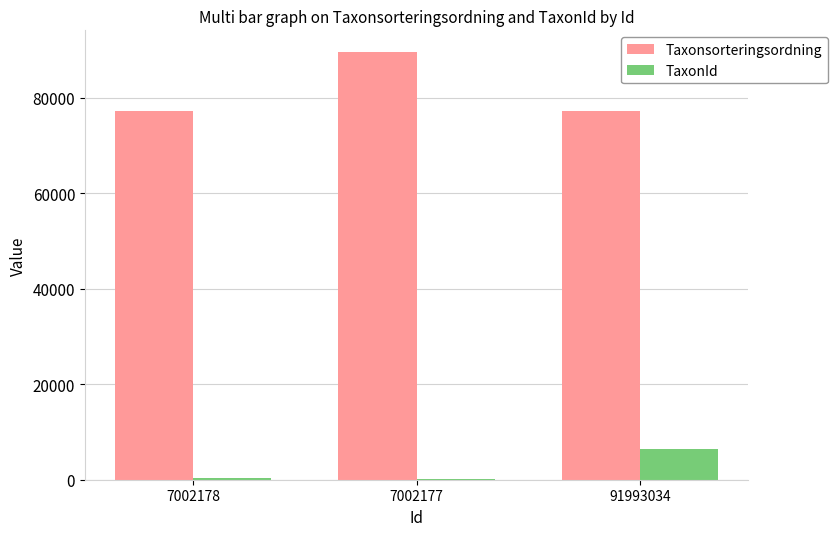

At which label is Taxonsorteringsordning closest to 83405?

91993034